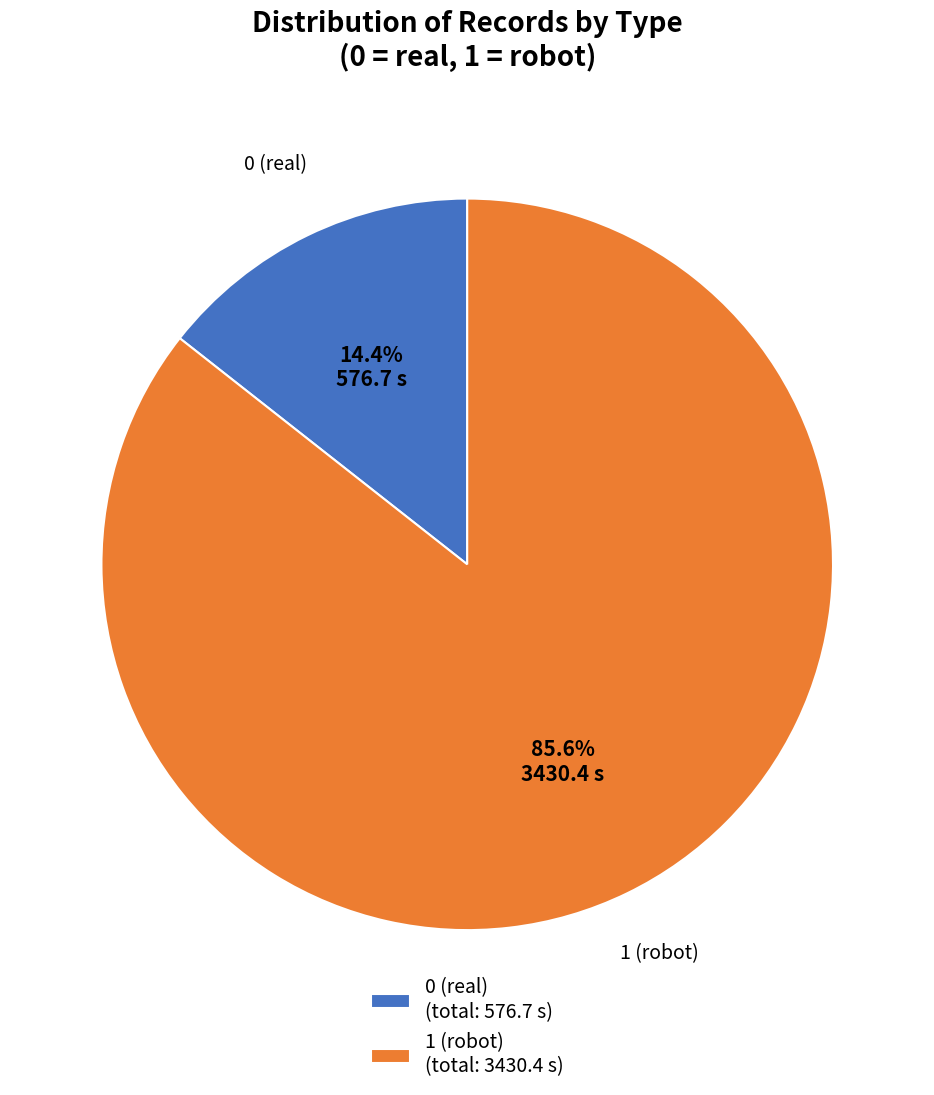

Rank the categories by value from lowest to highest.

0 (real) (total: 576.7 s), 1 (robot) (total: 3430.4 s)